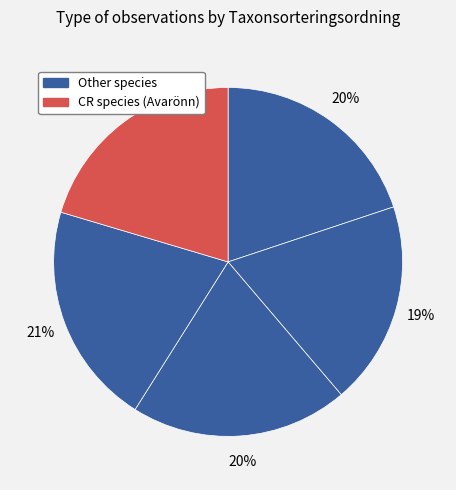

To the nearest percent, what is the average slice percentage?

20%